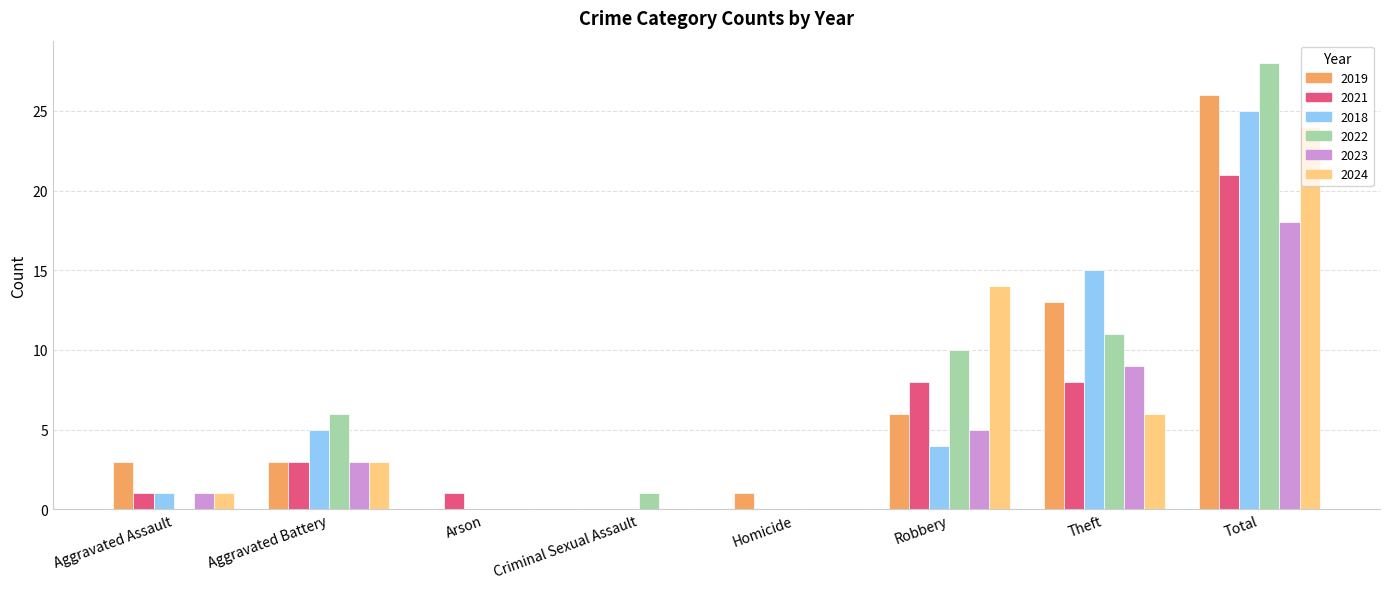

What is the sum of all 2022 values?

56